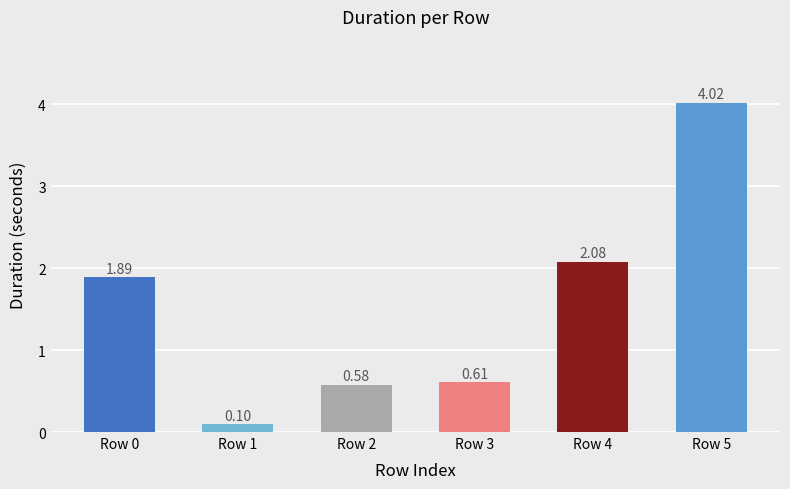

How many data points are above 1?

3